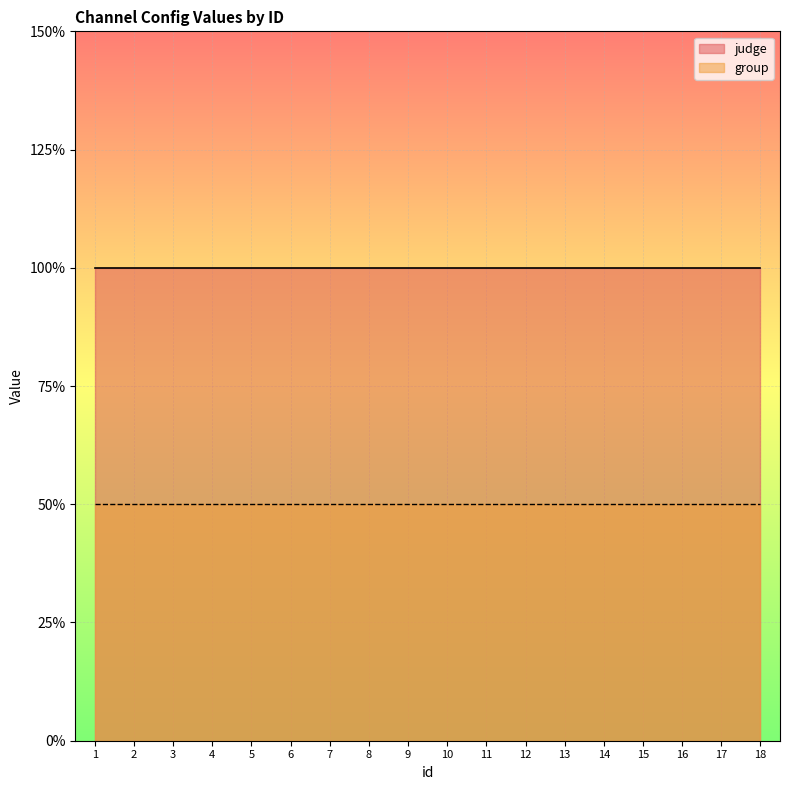

At which label does group reach its minimum?

1